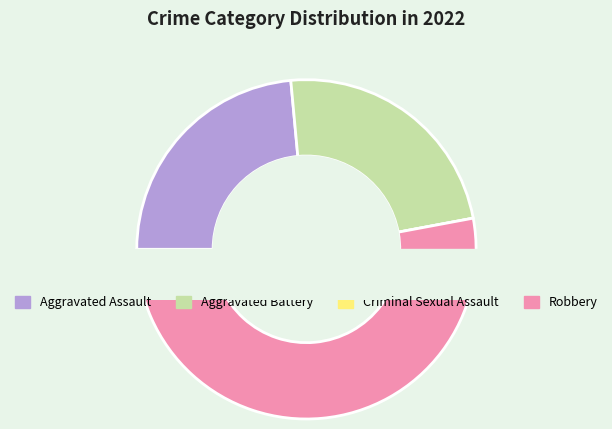

Is it true that Criminal Sexual Assault is 1% of the pie?

False